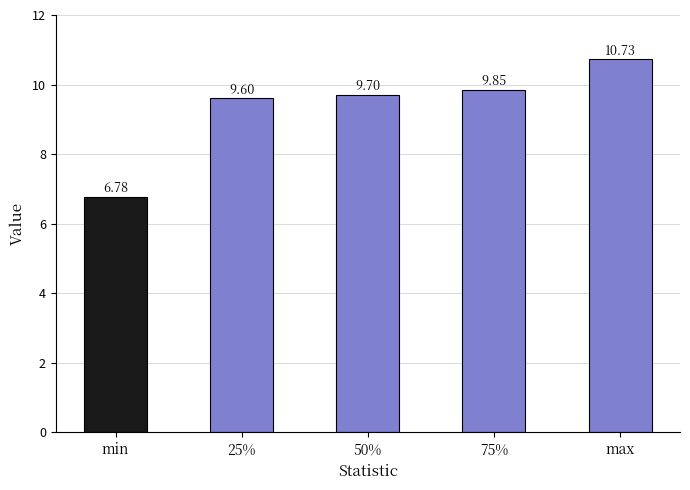

What is the sum of all values?

46.7